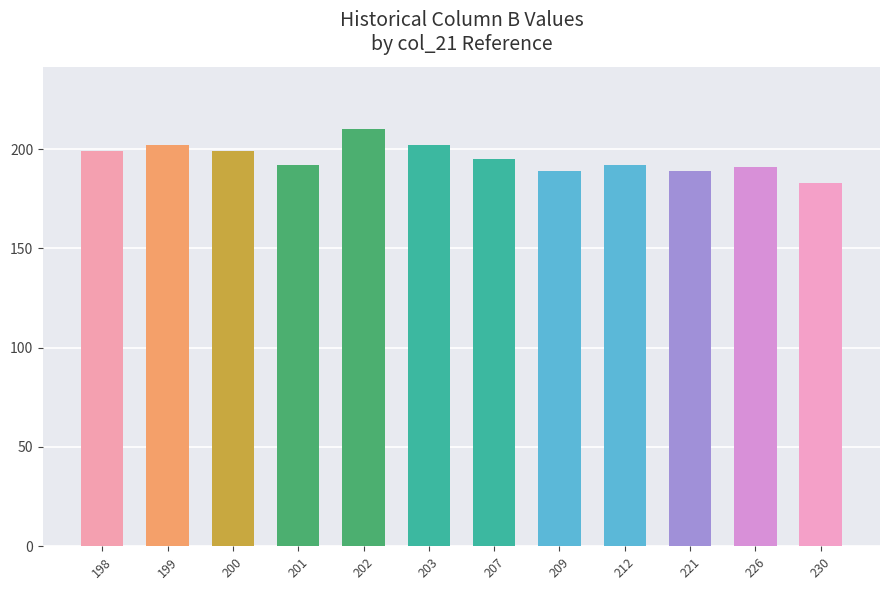

Where is the data nearest to the value 196?

207